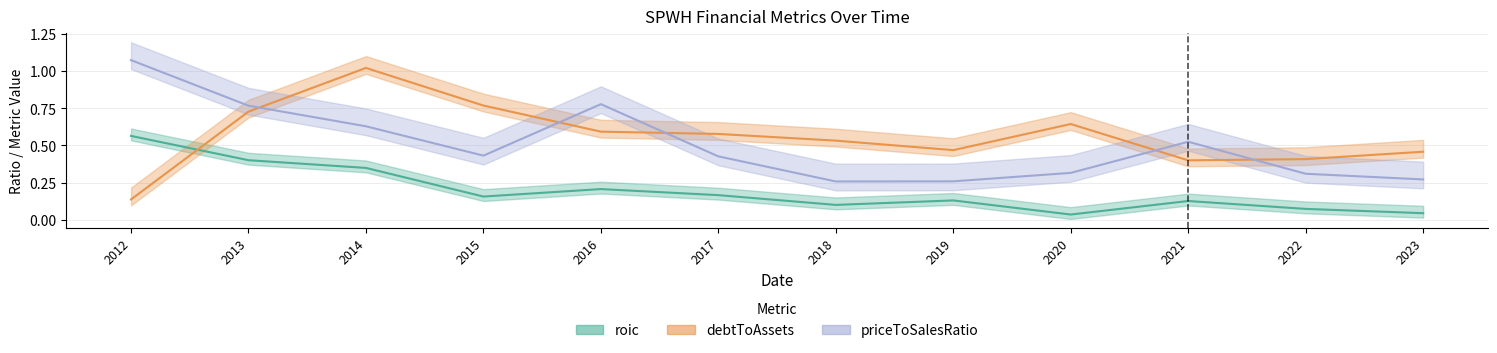

True or false: debtToAssets and priceToSalesRatio intersect in this chart.

True